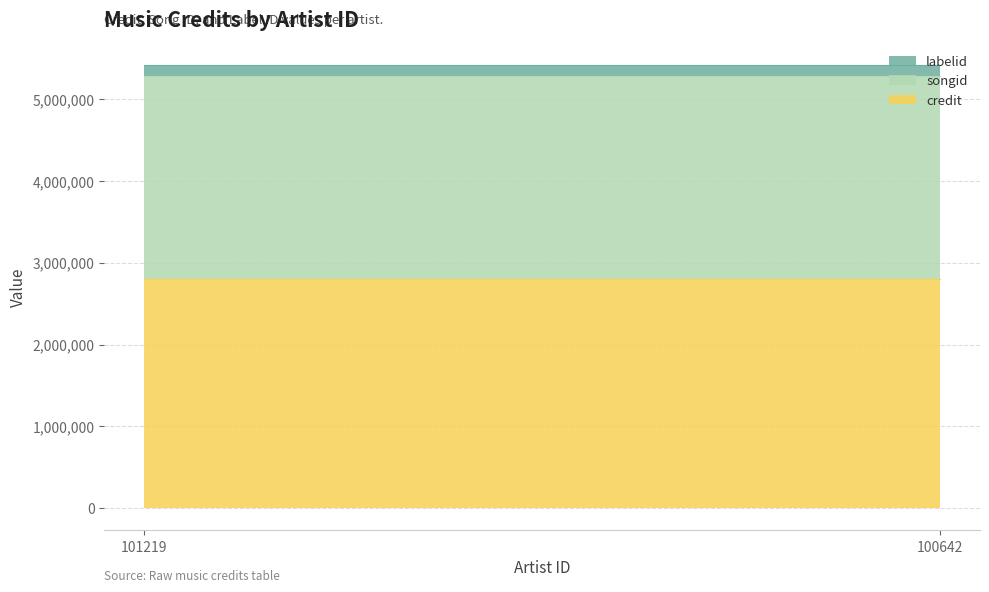

Which has a higher value, 100642 or 101219?

100642